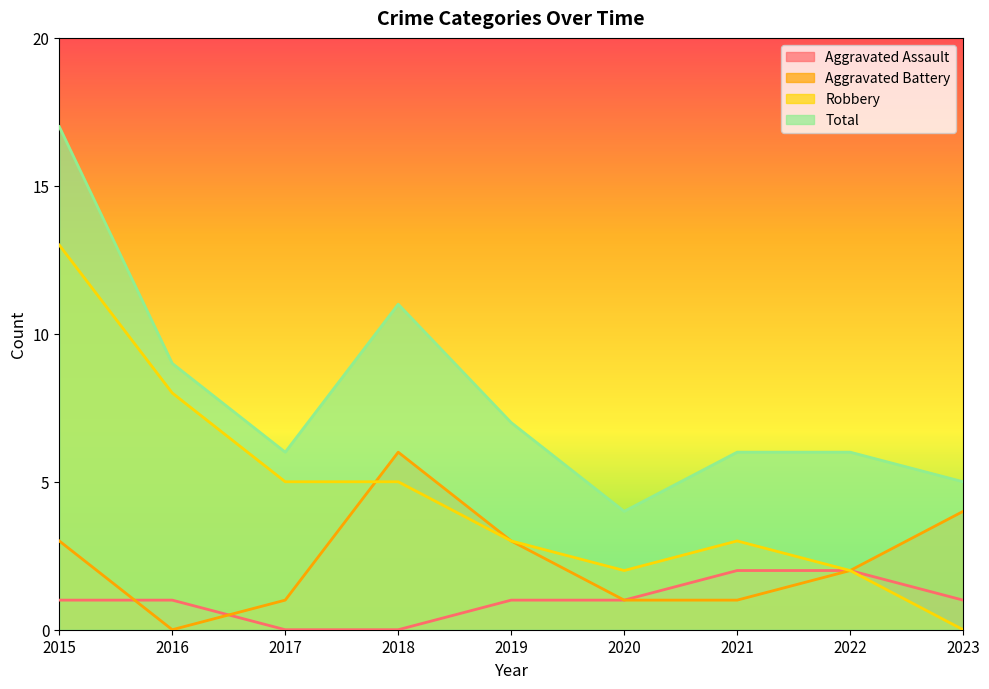

What is the difference between the Robbery values at 2023 and 2018?

5